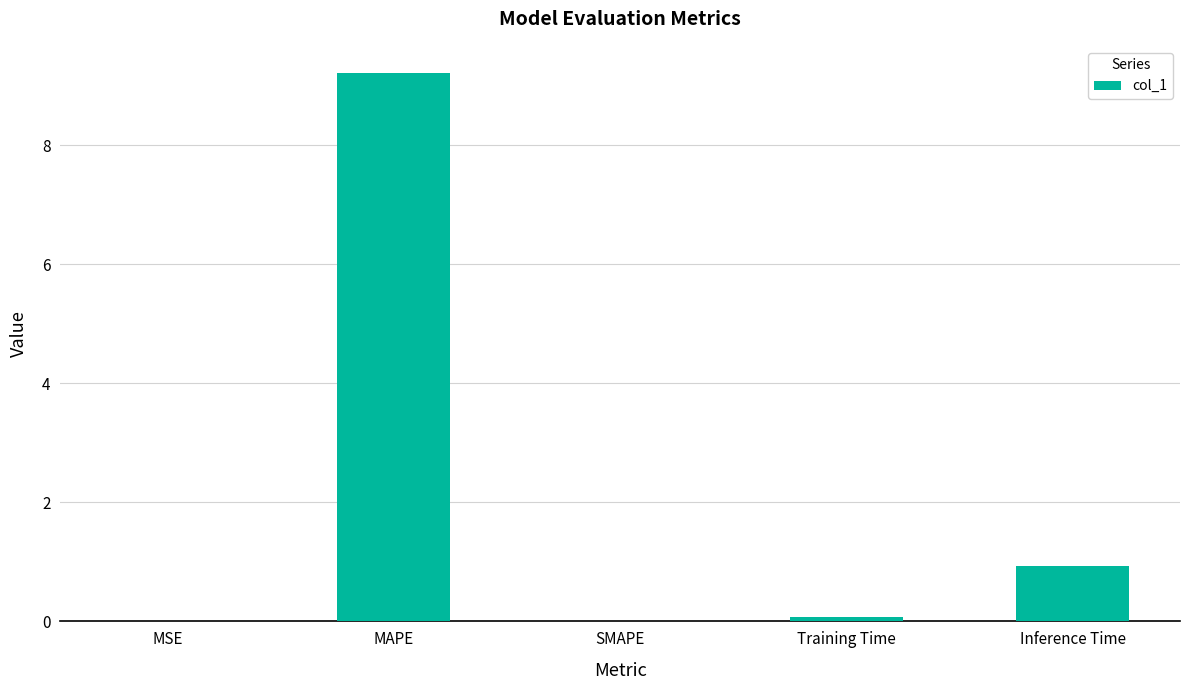

What is the sum of the values at MAPE and Inference Time?

10.1